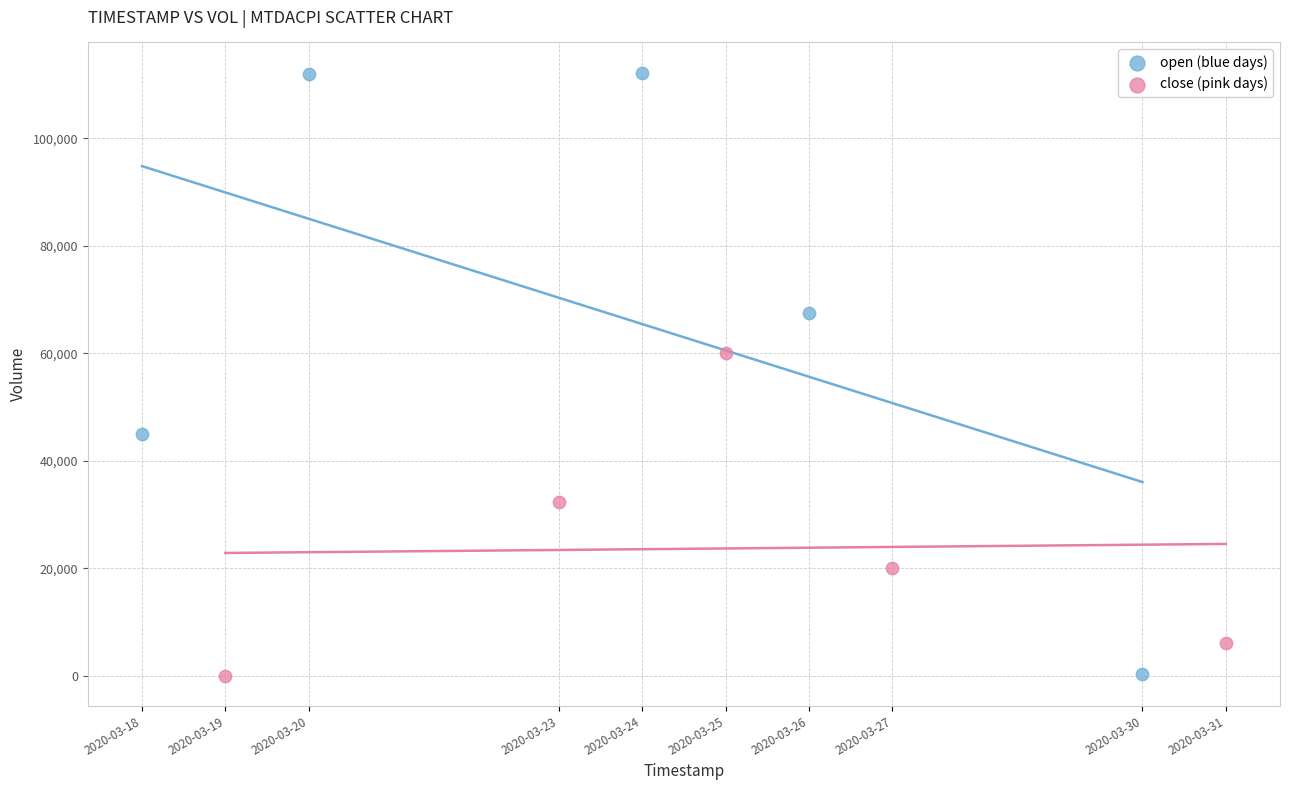

Which series contains the highest Y value?

open (blue days)